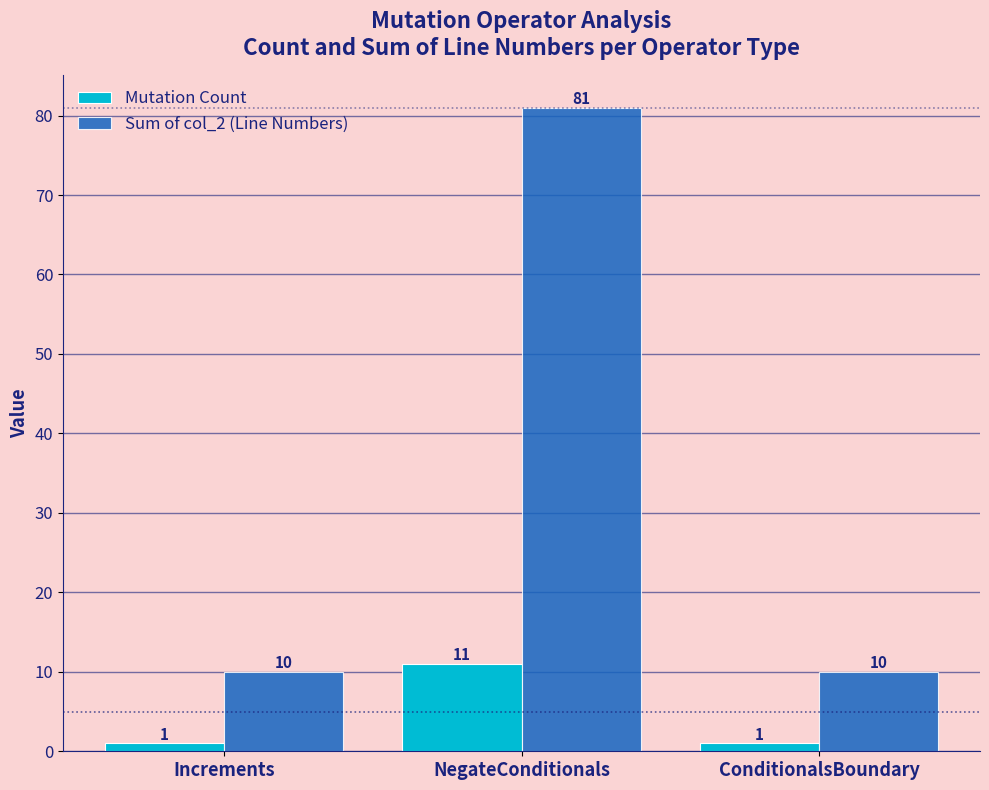

Count the Mutation Count values in the range 1 to 11.

3